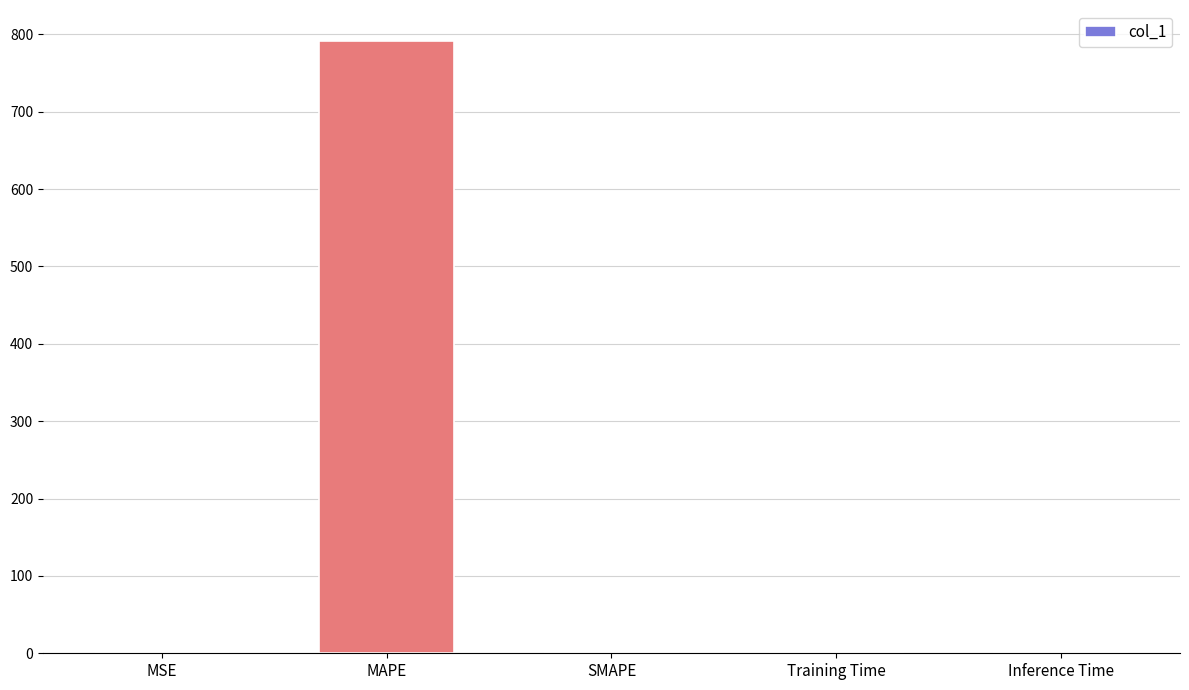

The value at Training Time is 0.0. True or false?

True